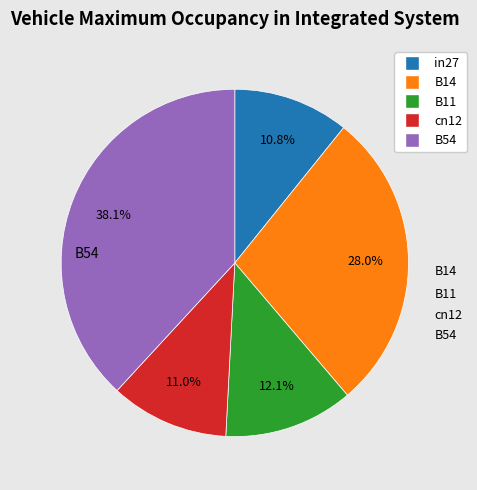

How many segments does this pie chart have?

5